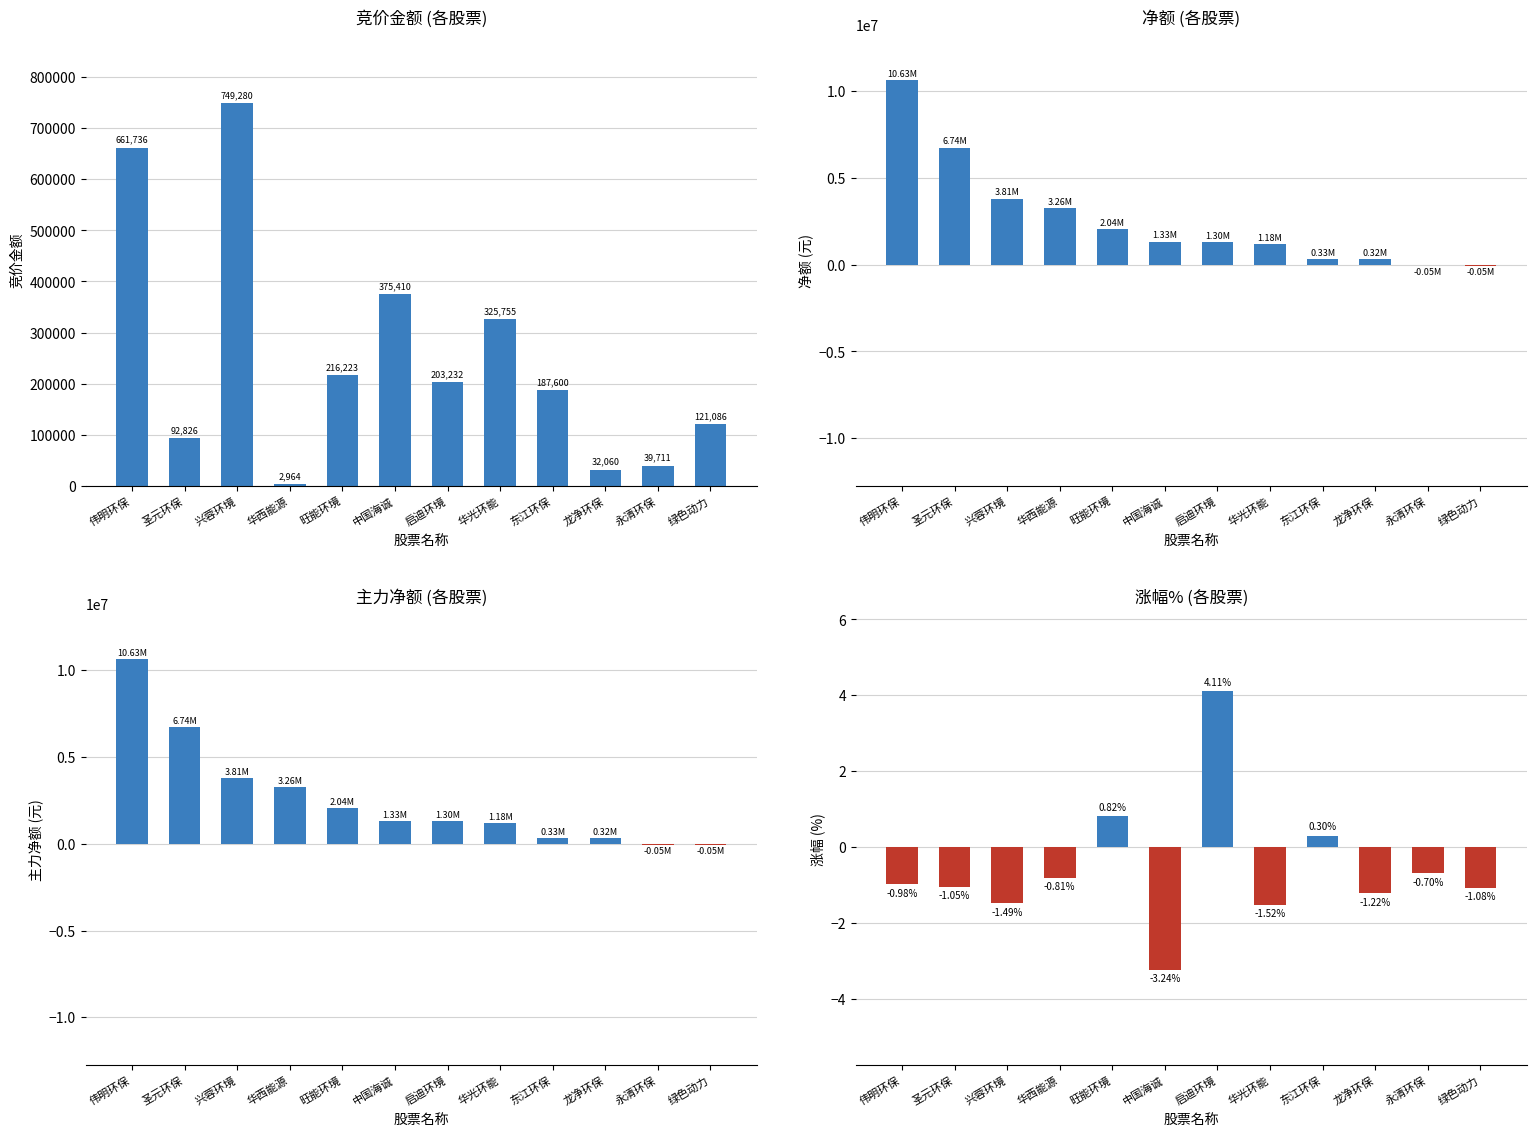

Reading left to right, extract all data points from this chart.

竞价金额: 661736.0	92826.0	749280.0	2964.0	216223.0	375410.0	203232.0	325755.0	187600.0	32060.0	39711.0	121086.0
净额: 10629849.0	6744404.0	3807643.0	3255661.0	2042823.0	1328841.0	1296498.0	1183286.0	332273.0	317148.0	-50606.0	-54915.0
主力净额: 10629849.0	6744404.0	3807643.0	3255661.0	2042823.0	1328841.0	1296498.0	1183286.0	332273.0	317148.0	-50606.0	-54915.0
涨幅%: -1.0	-1.1	-1.5	-0.8	0.8	-3.2	4.1	-1.5	0.3	-1.2	-0.7	-1.1